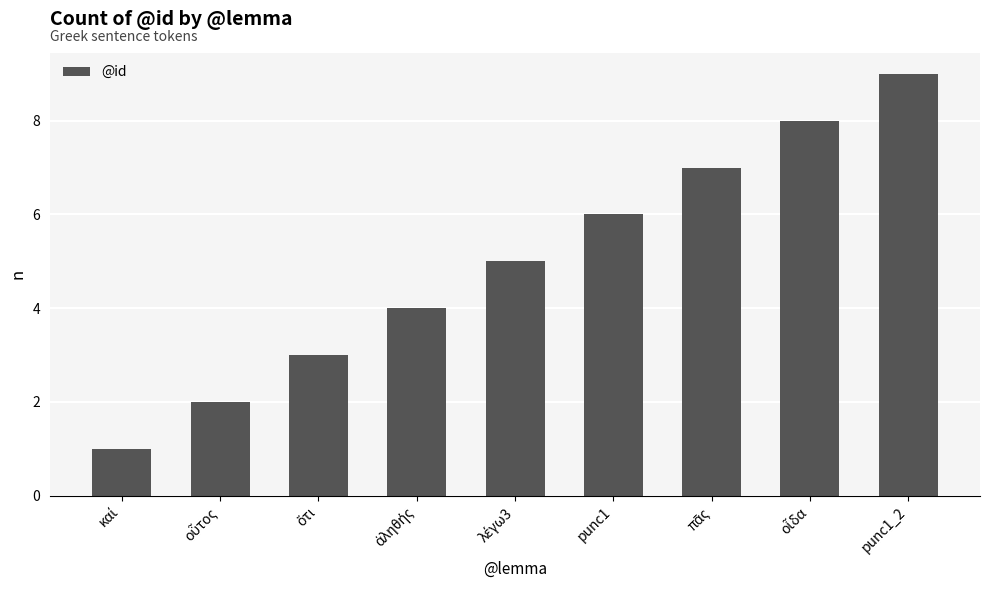

What is the sum of all values?

45